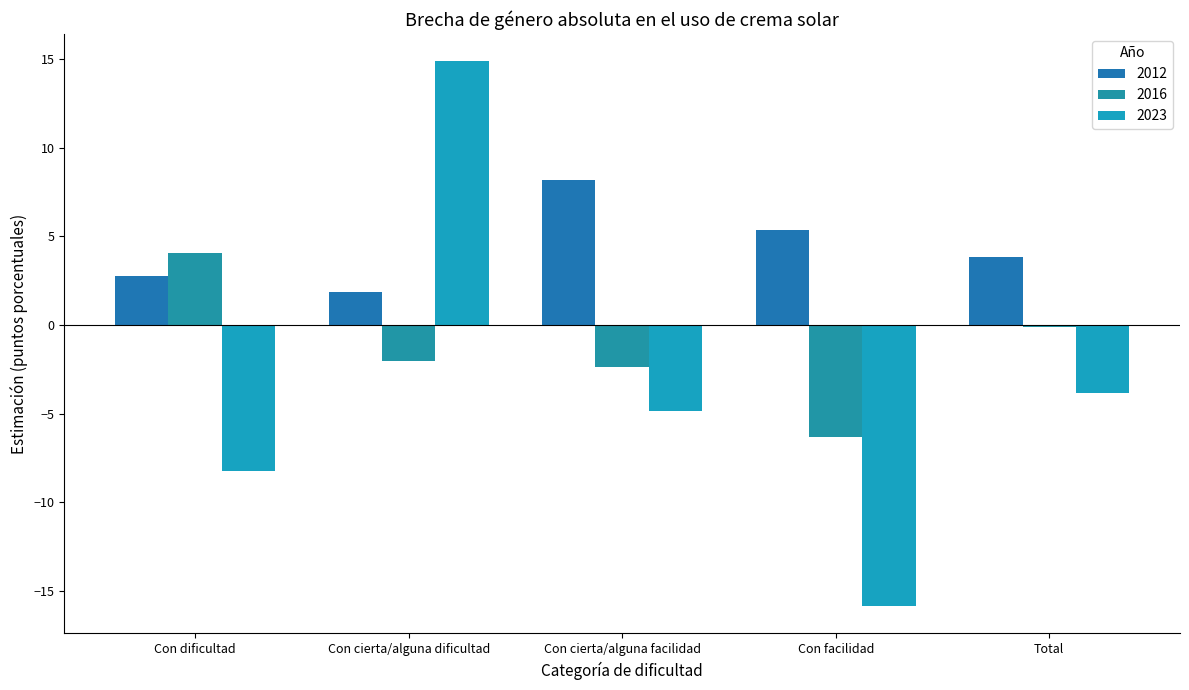

What is the spread (max minus min) of values at Con dificultad?

12.3